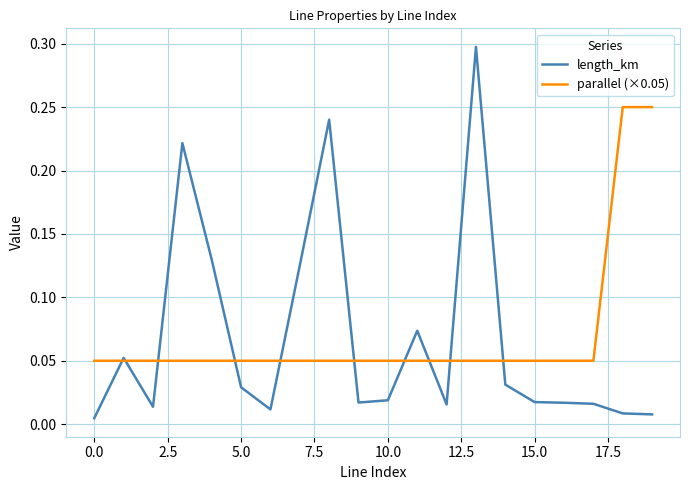

What is the greatest value displayed?

0.3